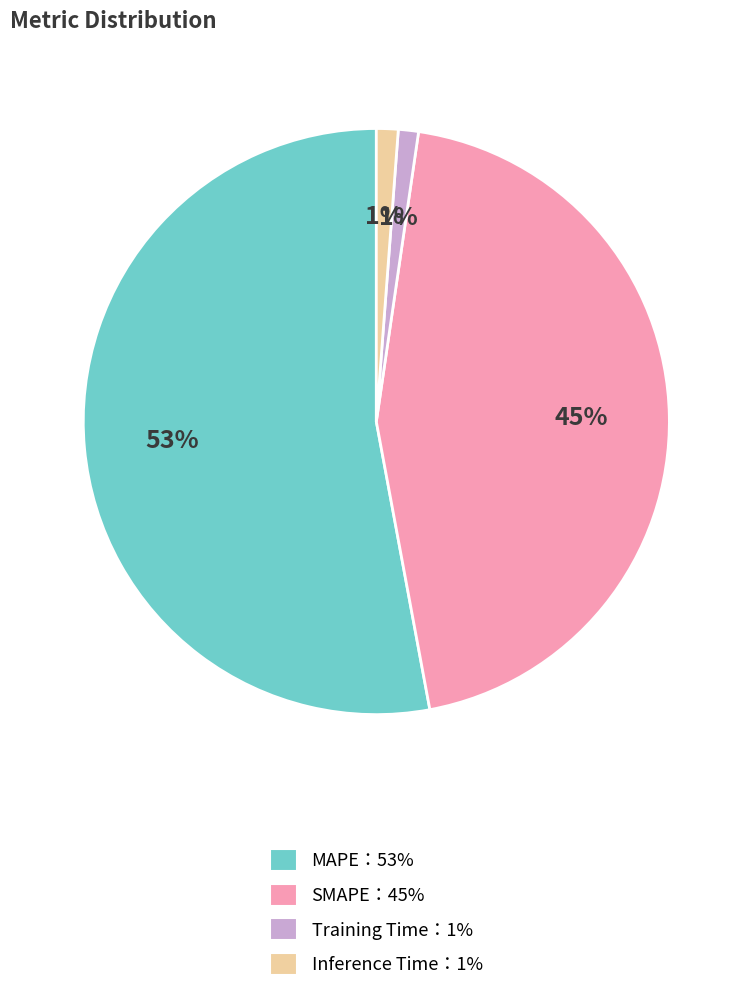

Is there a majority slice in this chart?

Yes